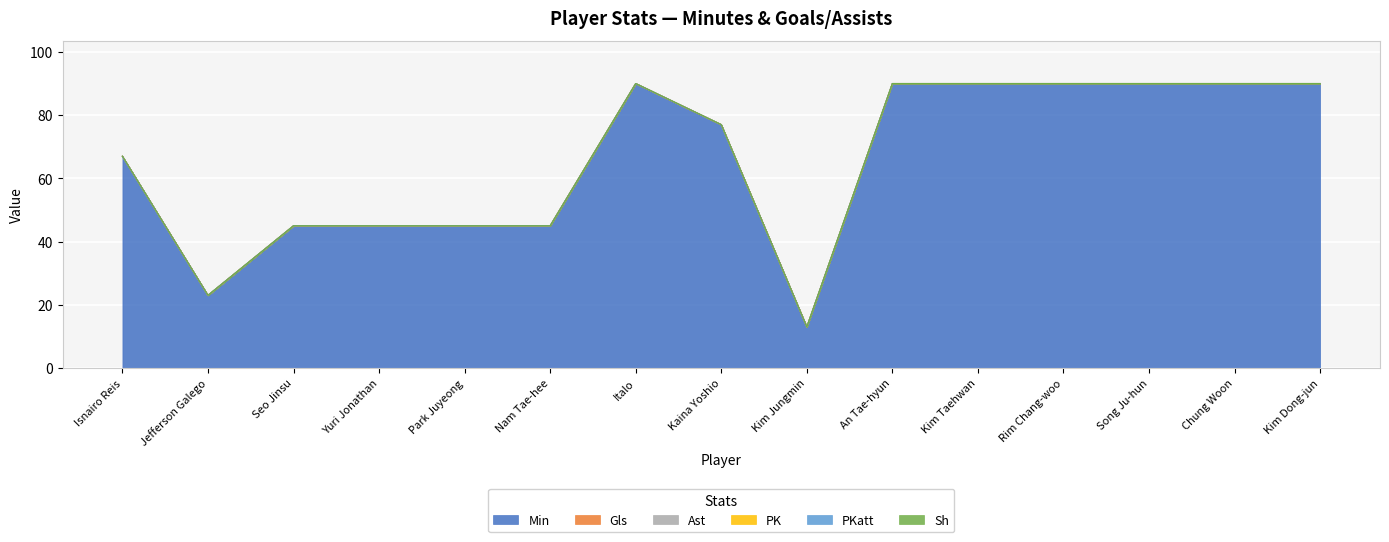

What position from the right is Kim Jungmin?

7